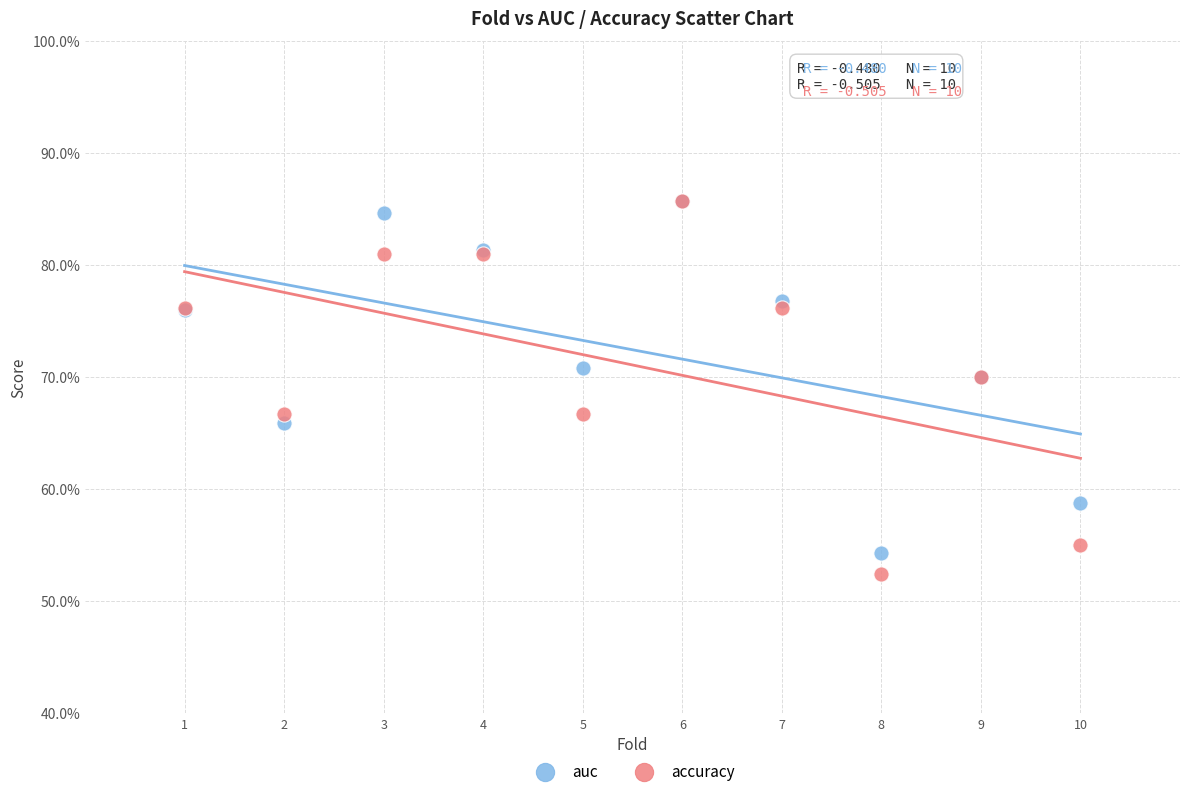

What are all the series names shown in the legend?

auc, accuracy